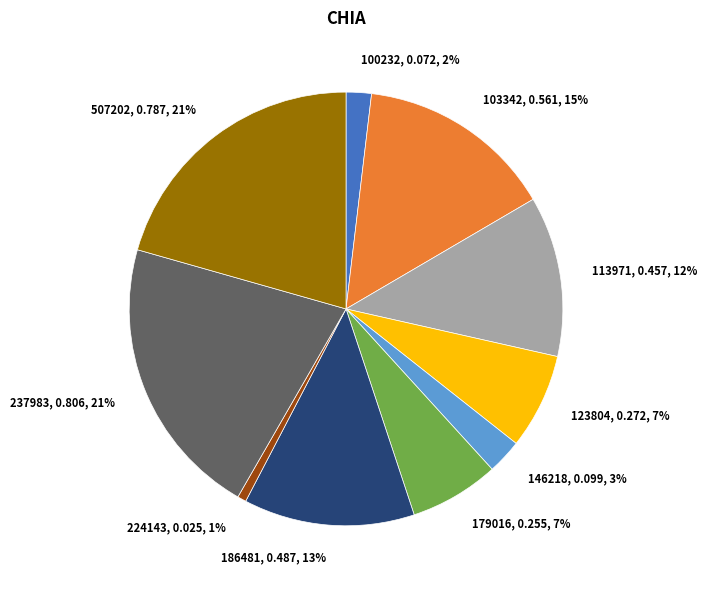

Is it true that 224143 is 1% of the pie?

True